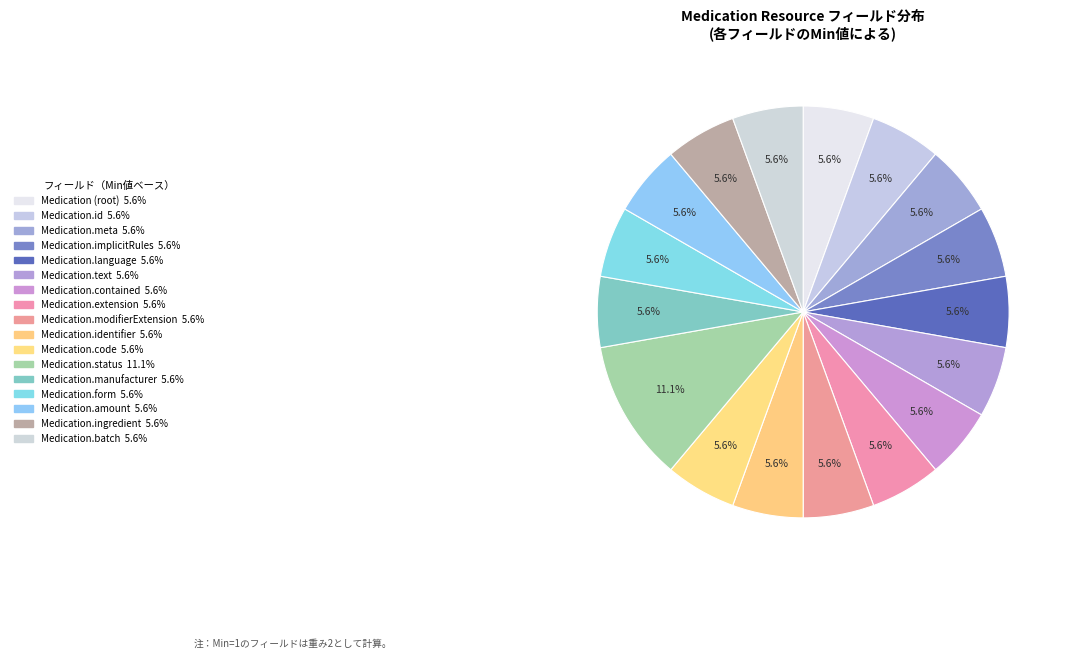

How many slices are in this pie chart?

17